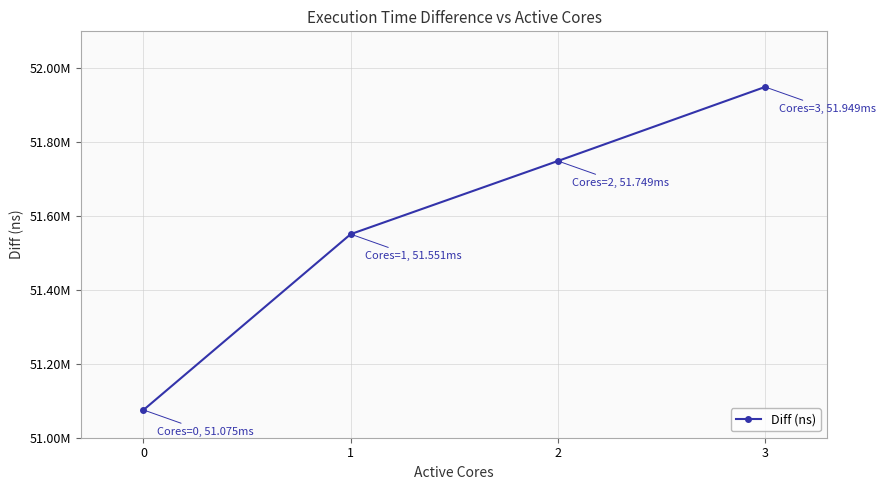

Does the chart have visible grid lines?

Yes